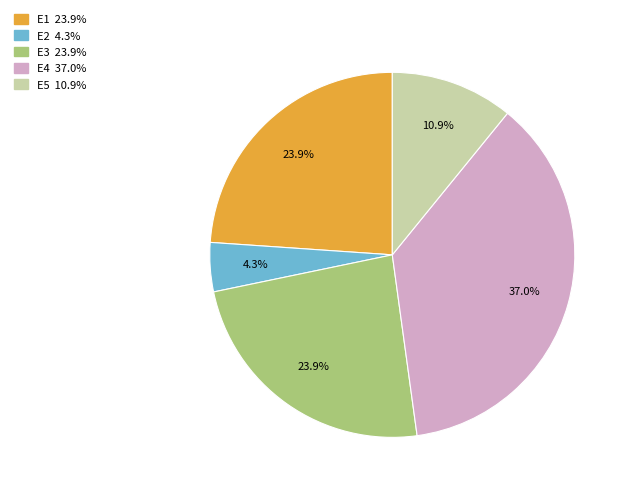

How many segments does this pie chart have?

5